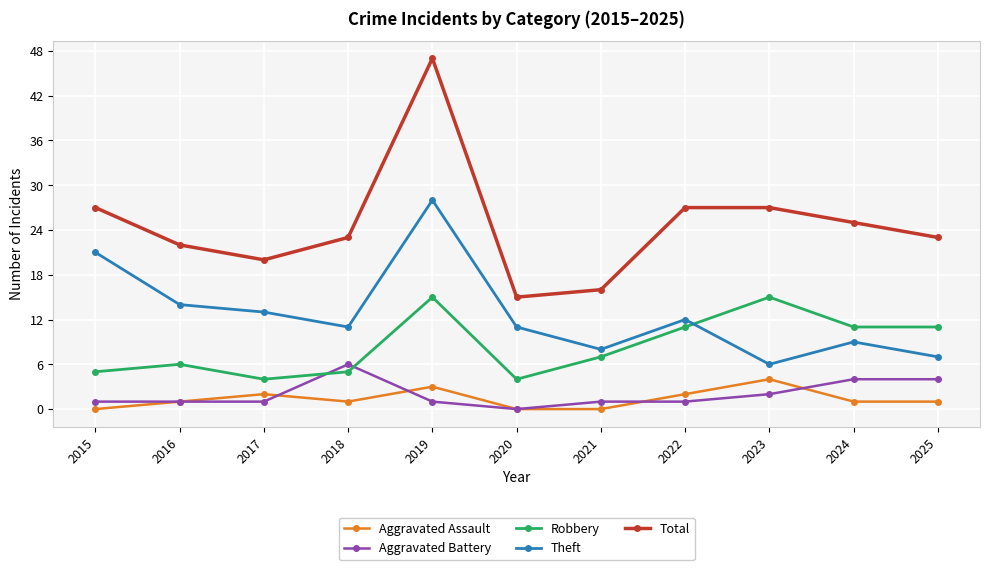

Reading left to right, transcribe all the data shown in this chart.

Aggravated Assault: 0	1	2	1	3	0	0	2	4	1	1
Aggravated Battery: 1	1	1	6	1	0	1	1	2	4	4
Robbery: 5	6	4	5	15	4	7	11	15	11	11
Theft: 21	14	13	11	28	11	8	12	6	9	7
Total: 27	22	20	23	47	15	16	27	27	25	23